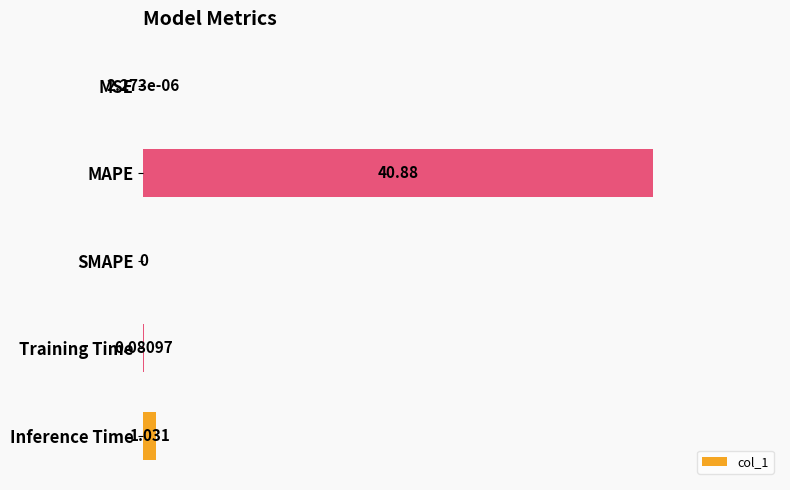

Where is the data nearest to the value 20?

Inference Time